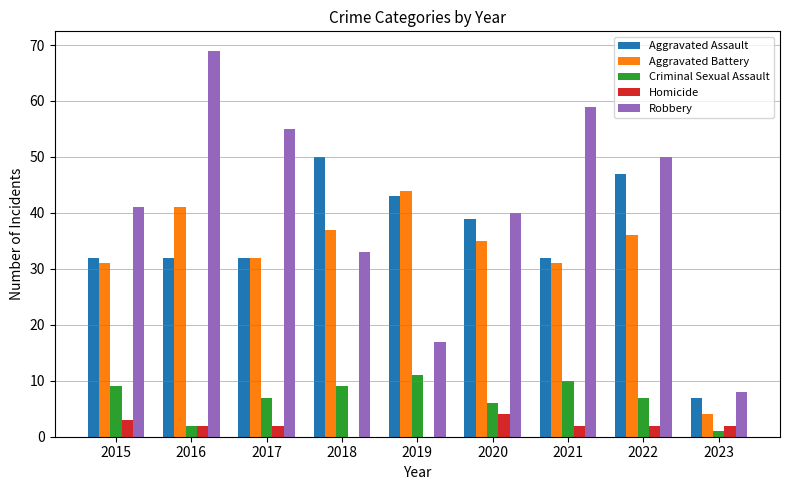

What is the sum of all Homicide values?

17